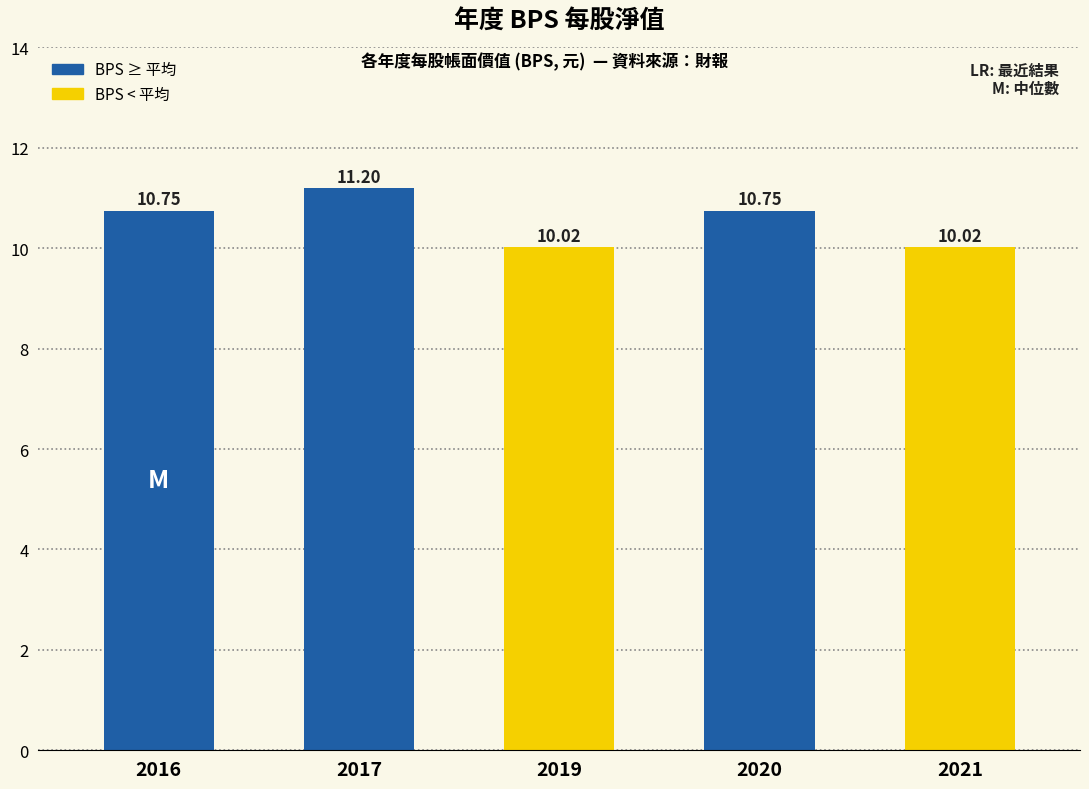

The value at 2020 is 10.8. True or false?

True